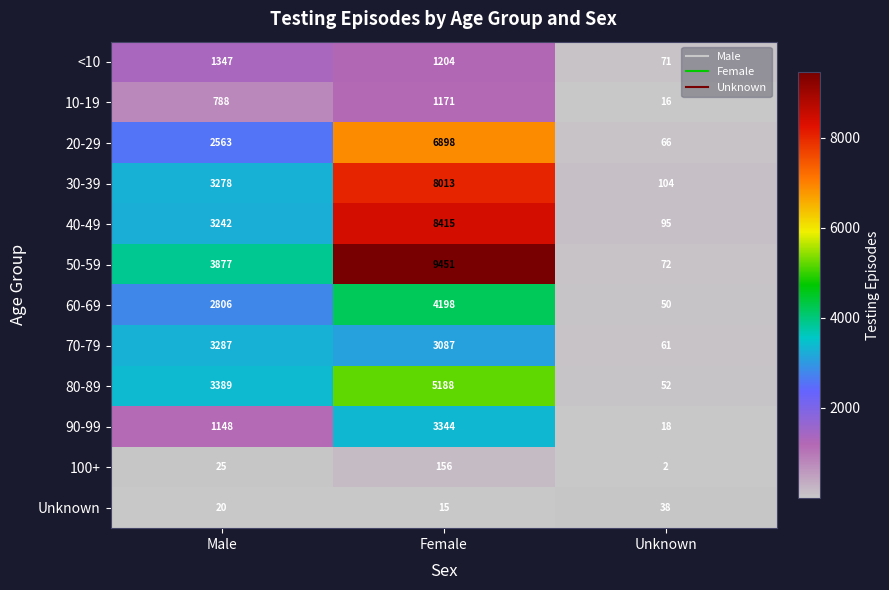

Which series has the widest spread of values?

50-59